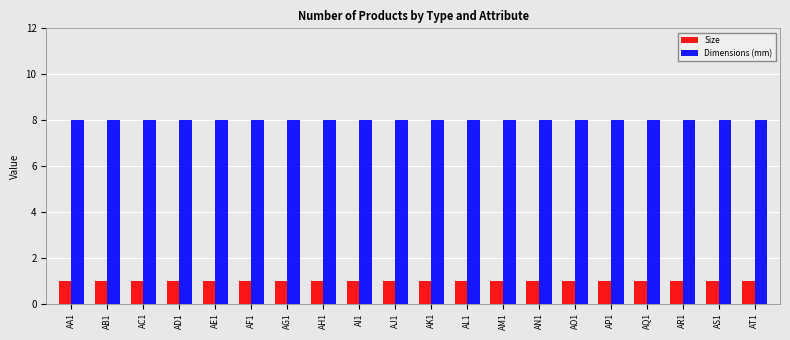

What is the value of the Dimensions (mm) bar at the 9th from the left?

8